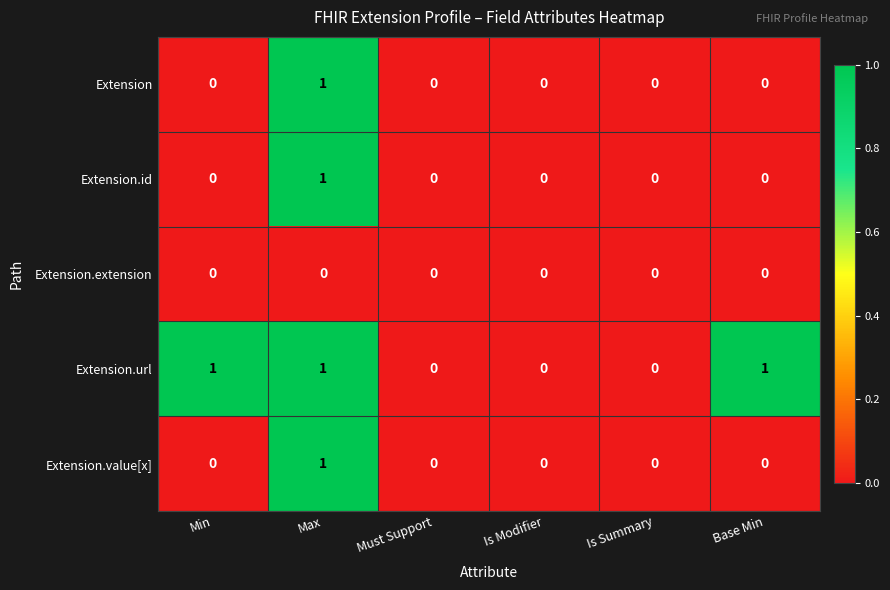

How many series are shown in this chart?

5